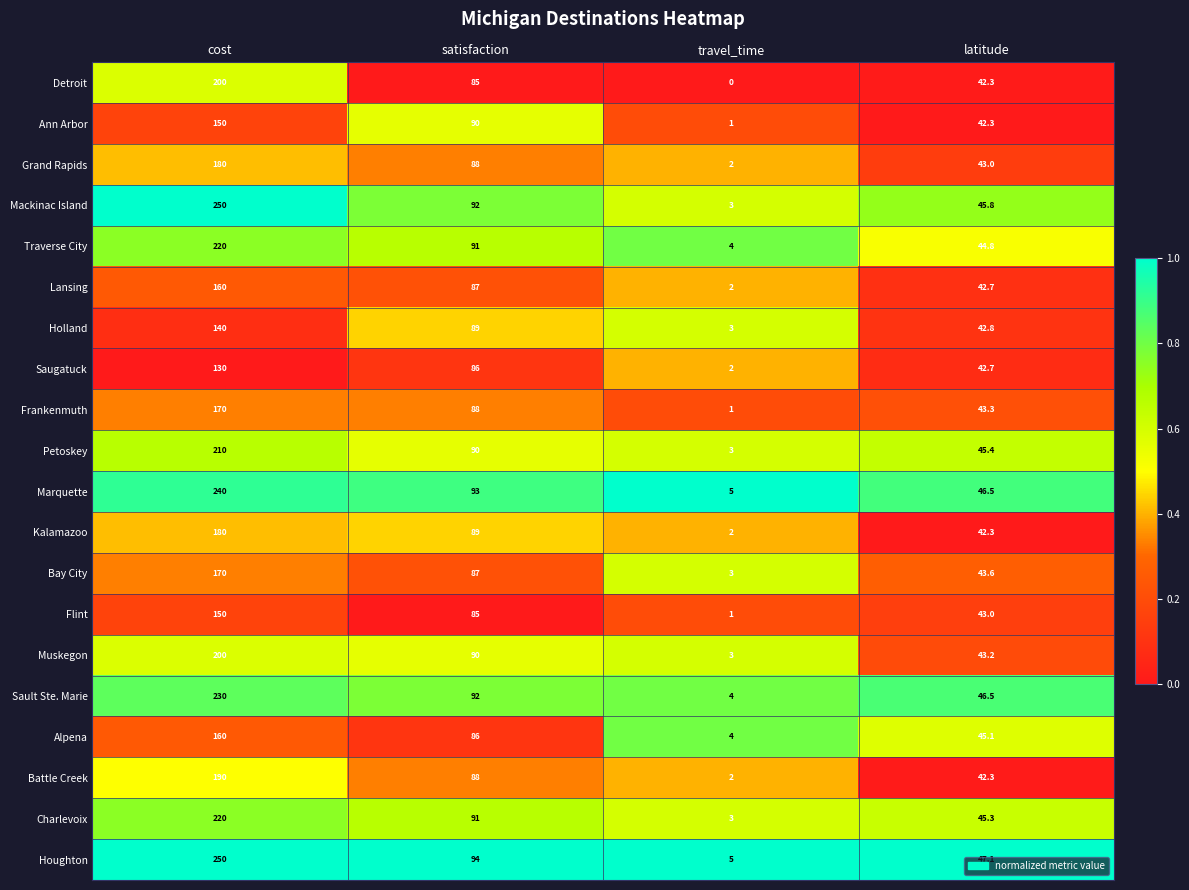

Is the value of Kalamazoo at cost greater than the value of Mackinac Island at cost?

No